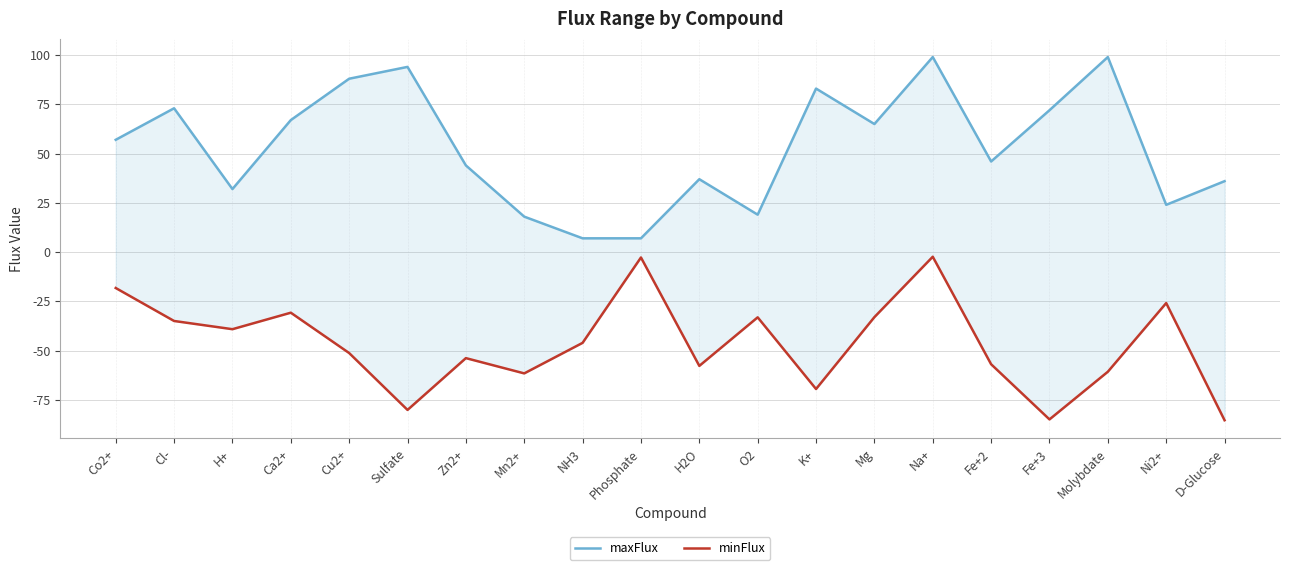

What is the difference between the highest and lowest values at Ni2+?

49.9